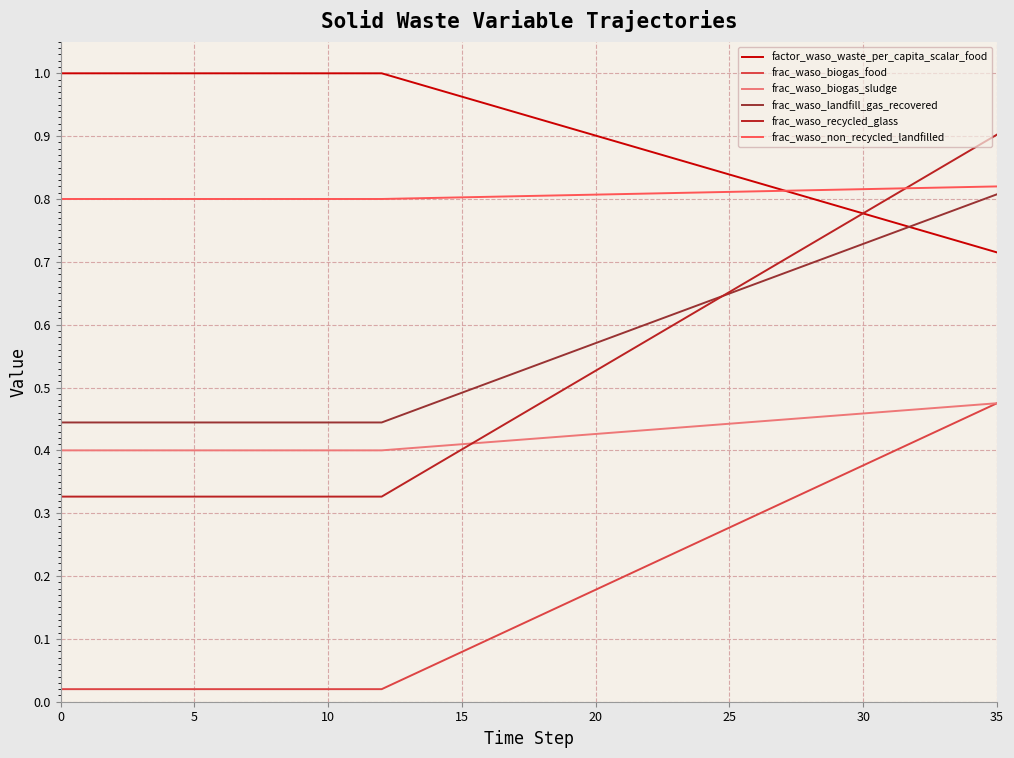

True or false: frac_waso_biogas_food and frac_waso_non_recycled_landfilled cross at least once.

False